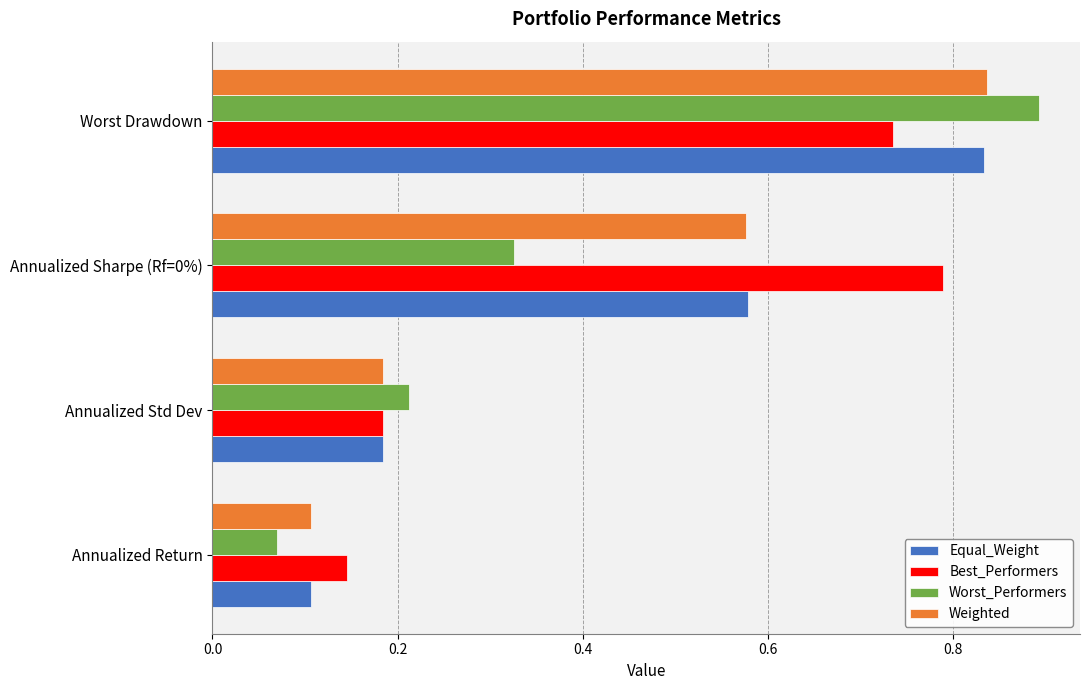

Between Annualized Return and Worst Drawdown, which series saw the biggest shift?

Worst_Performers